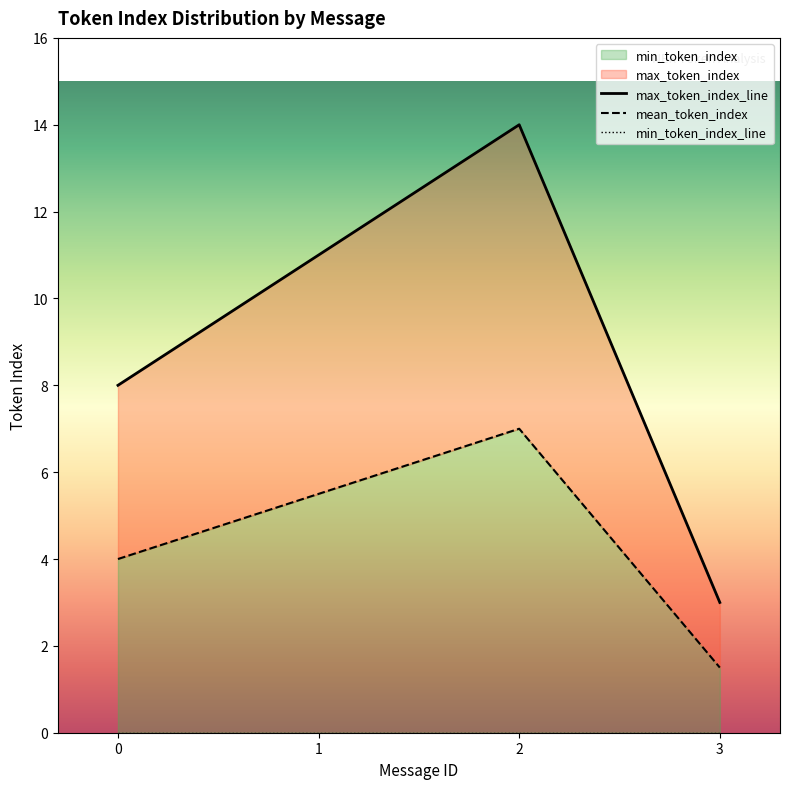

What is the maximum value shown in the chart?

14.0